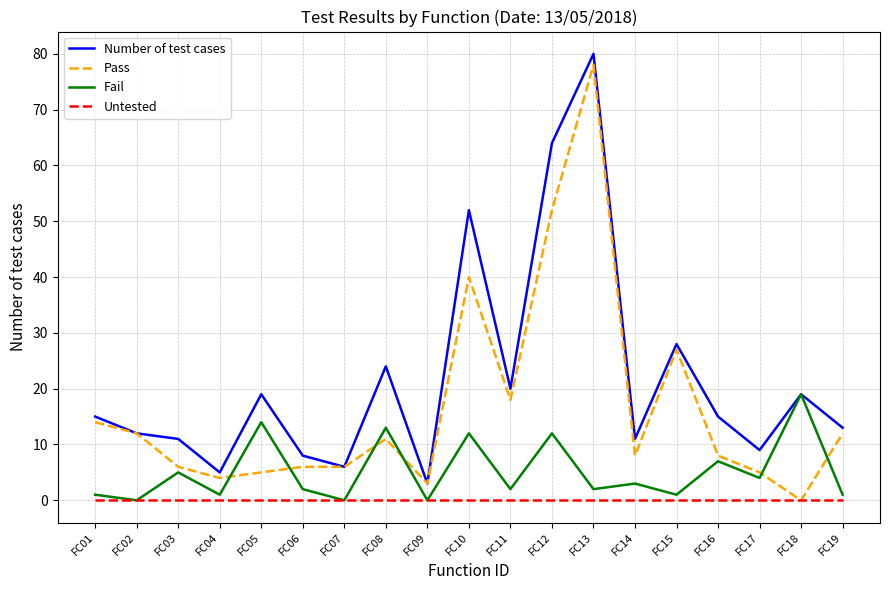

Rank the series by their average value, from highest to lowest.

Number of test cases, Pass, Fail, Untested